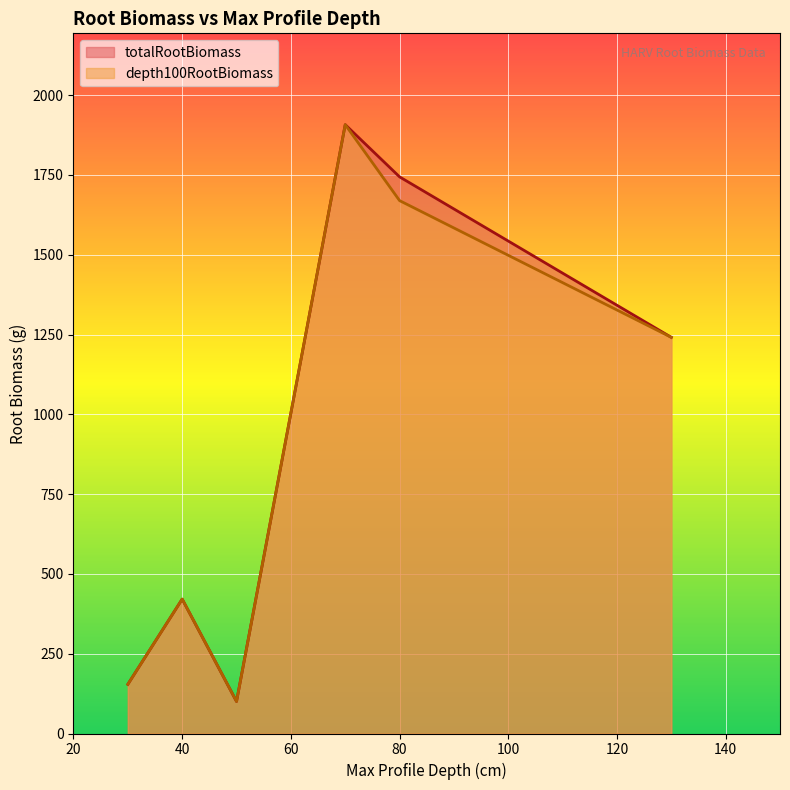

What is the sum of the depth100RootBiomass values at 40 and 50?

521.3